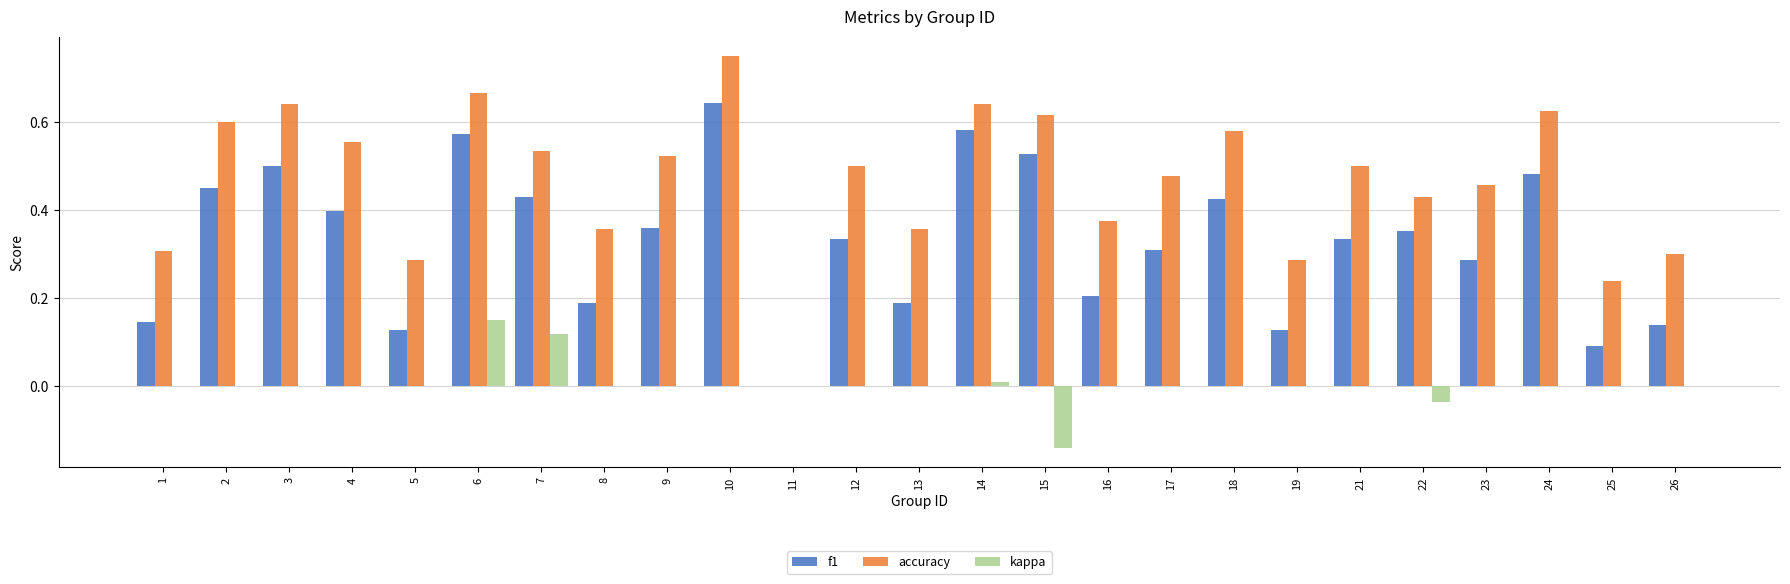

How many groups of bars are there?

25